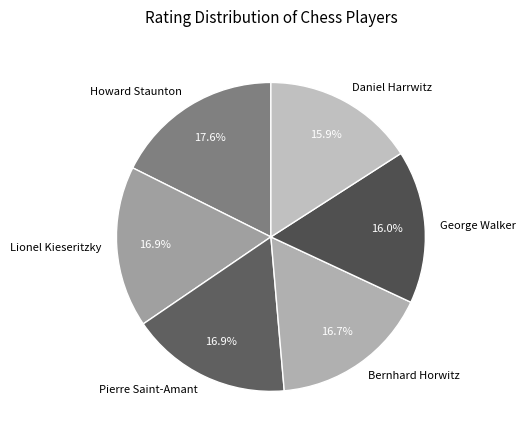

Does any single category account for the majority?

No